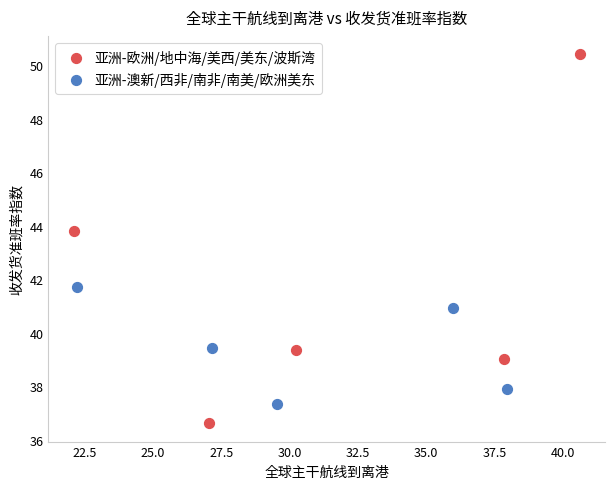

Which series contains the highest Y value?

亚洲-欧洲/地中海/美西/美东/波斯湾